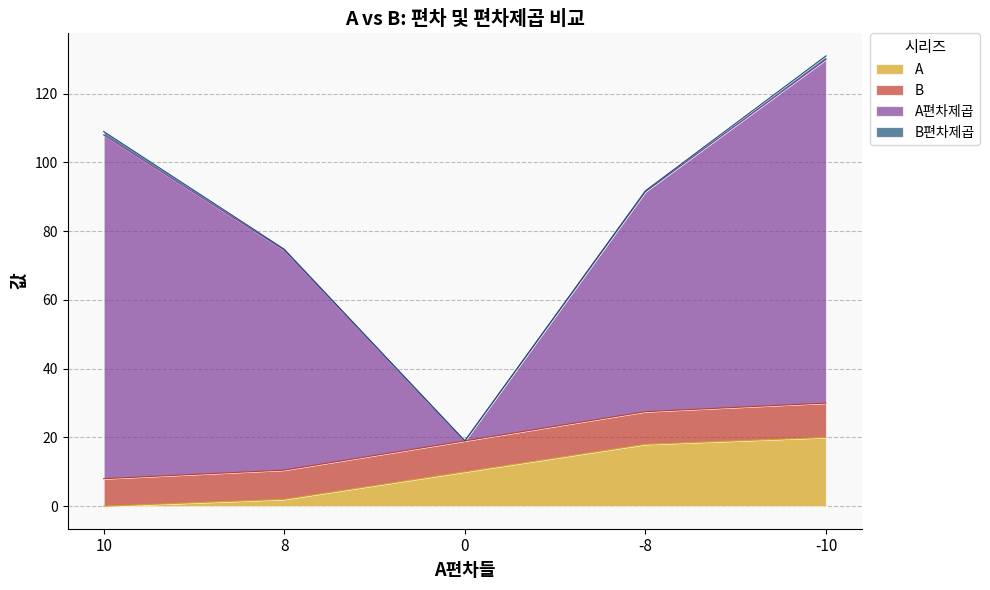

True or false: A has more than 2 interior local peaks.

False